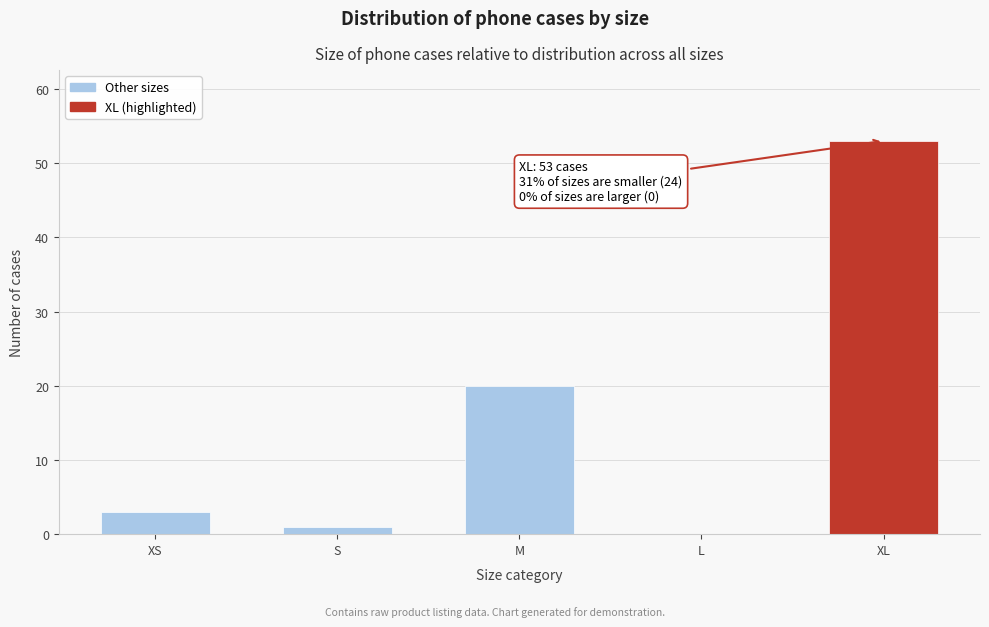

Reading left to right, what are all the values shown in this chart?

XS=3	S=1	M=20	L=0	XL=53